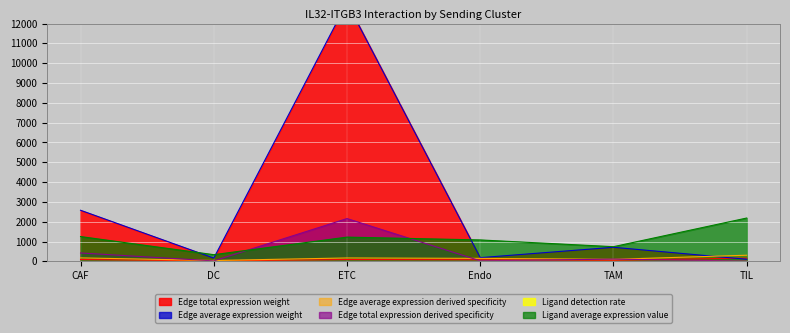

How many interior local peaks does the Edge average expression derived specificity series have?

1